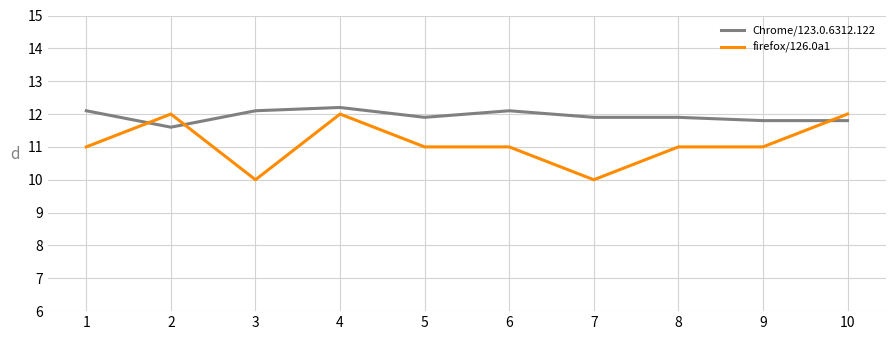

The firefox/126.0a1 series shows 12.0 at 10. True or false?

True